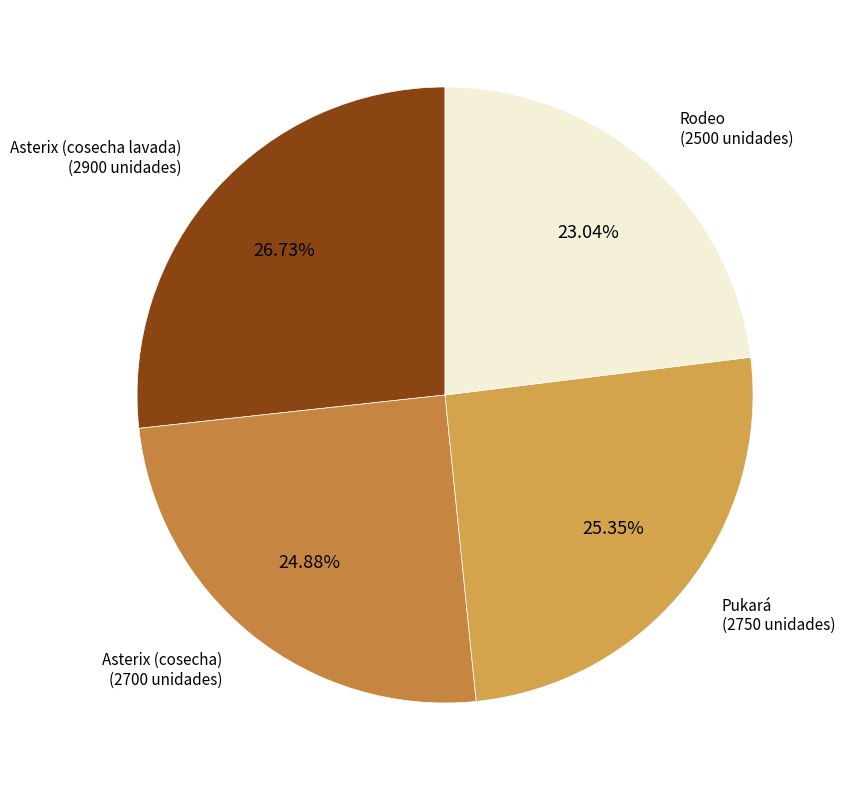

What is the ratio of the value at Pukará to the value at Asterix (cosecha)?

1.0